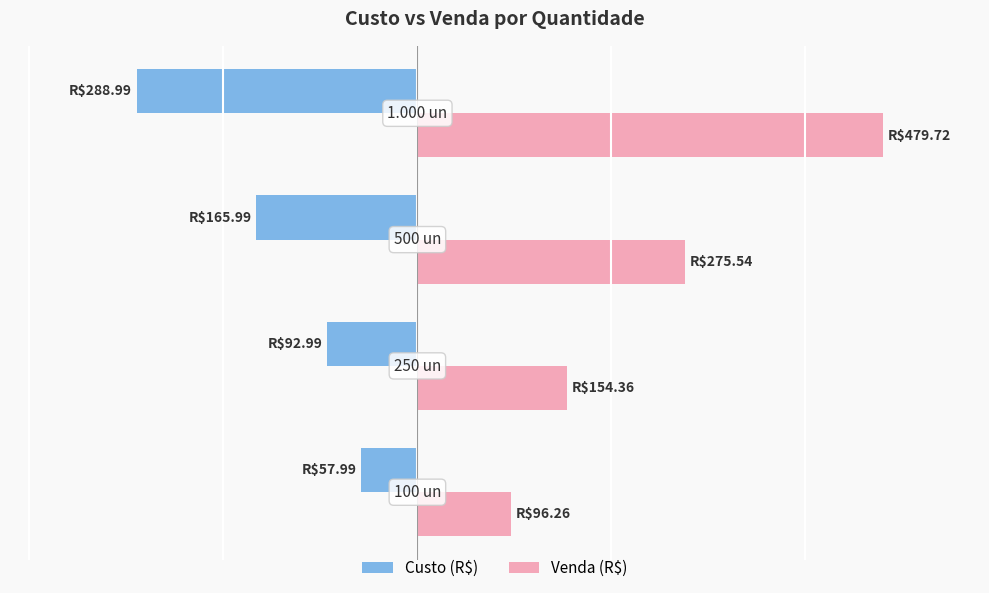

List the series in order of their overall mean, lowest first.

Custo (R$), Venda (R$)